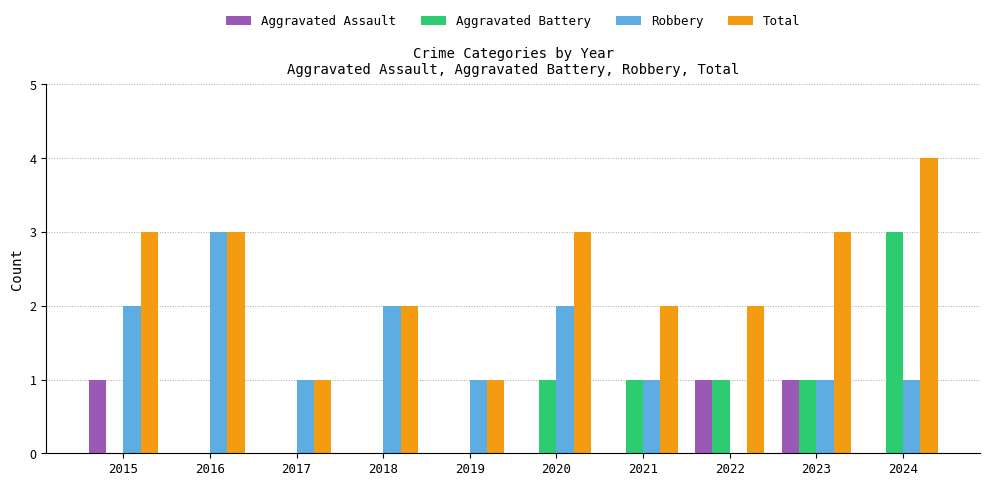

Reading right to left, list all the values displayed in this chart.

Aggravated Assault: 0	1	1	0	0	0	0	0	0	1
Aggravated Battery: 3	1	1	1	1	0	0	0	0	0
Robbery: 1	1	0	1	2	1	2	1	3	2
Total: 4	3	2	2	3	1	2	1	3	3